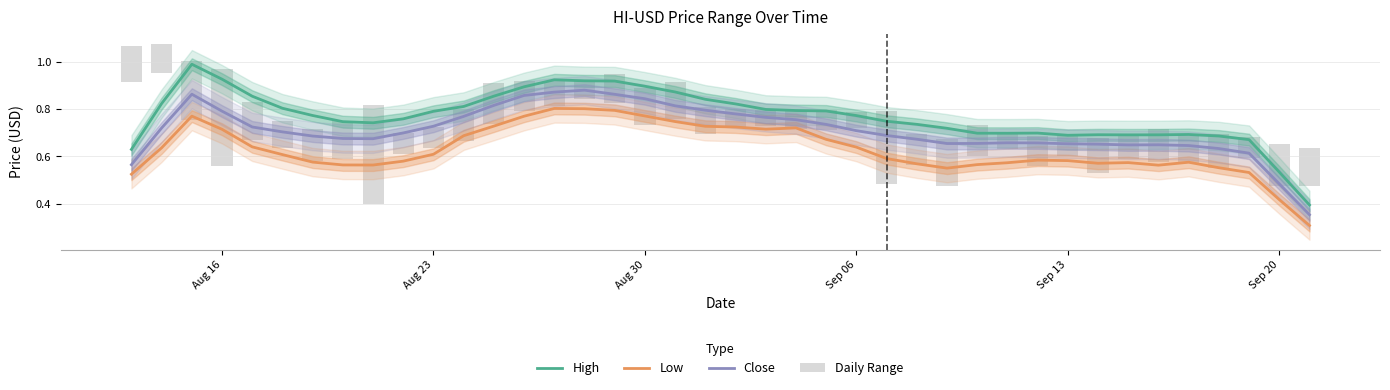

Reading right to left, extract all data points from this chart.

High: 0.4	0.5	0.7	0.7	0.7	0.7	0.7	0.7	0.7	0.7	0.7	0.7	0.7	0.7	0.7	0.8	0.8	0.8	0.8	0.8	0.8	0.9	0.9	0.9	0.9	0.9	0.9	0.9	0.8	0.8	0.8	0.7	0.7	0.8	0.8	0.9	0.9	1.0	0.8	0.6
Low: 0.3	0.4	0.5	0.6	0.6	0.6	0.6	0.6	0.6	0.6	0.6	0.6	0.5	0.6	0.6	0.6	0.7	0.7	0.7	0.7	0.7	0.7	0.8	0.8	0.8	0.8	0.8	0.7	0.7	0.6	0.6	0.6	0.6	0.6	0.6	0.6	0.7	0.8	0.6	0.5
Close: 0.4	0.5	0.6	0.6	0.6	0.6	0.6	0.7	0.7	0.7	0.7	0.7	0.7	0.7	0.7	0.7	0.7	0.8	0.8	0.8	0.8	0.8	0.8	0.9	0.9	0.9	0.9	0.8	0.8	0.7	0.7	0.7	0.7	0.7	0.7	0.7	0.8	0.9	0.7	0.6
Daily Range: 0.2	0.2	0.1	0.1	0.1	0.1	0.1	0.1	0.1	0.1	0.1	0.1	0.2	0.1	0.3	0.1	0.1	0.1	0.1	0.1	0.1	0.2	0.2	0.1	0.1	0.1	0.1	0.2	0.1	0.1	0.1	0.4	0.2	0.1	0.1	0.2	0.4	0.3	0.1	0.1